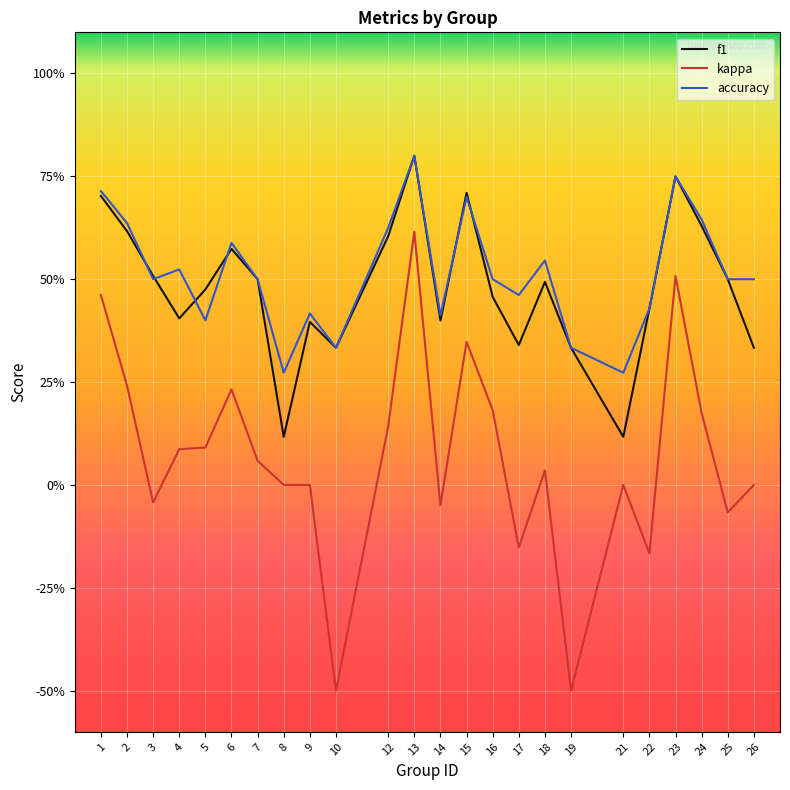

Reading left to right, extract all data points from this chart.

f1: 0.7	0.6	0.5	0.4	0.5	0.6	0.5	0.1	0.4	0.3	0.6	0.8	0.4	0.7	0.5	0.3	0.5	0.3	0.1	0.4	0.8	0.6	0.5	0.3
kappa: 0.5	0.2	-0.0	0.1	0.1	0.2	0.1	0.0	0.0	-0.5	0.1	0.6	-0.0	0.3	0.2	-0.2	0.0	-0.5	0.0	-0.2	0.5	0.2	-0.1	0.0
accuracy: 0.7	0.6	0.5	0.5	0.4	0.6	0.5	0.3	0.4	0.3	0.6	0.8	0.4	0.7	0.5	0.5	0.5	0.3	0.3	0.4	0.8	0.6	0.5	0.5